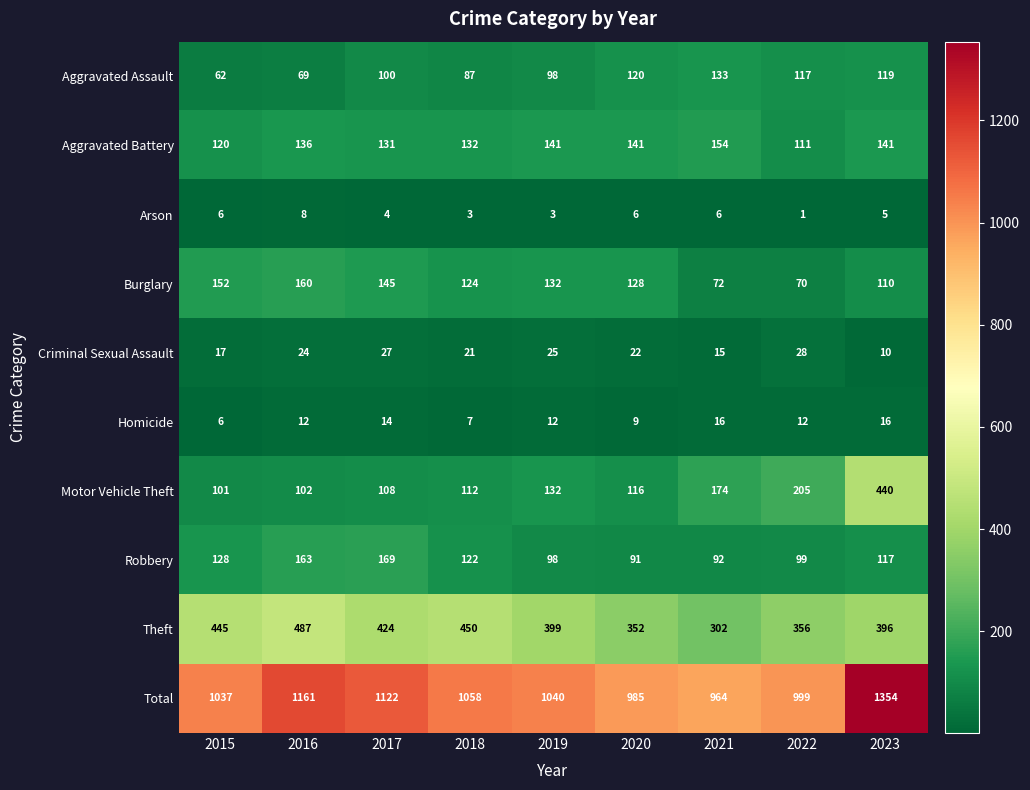

At which category is the sum across all series the highest?

2023